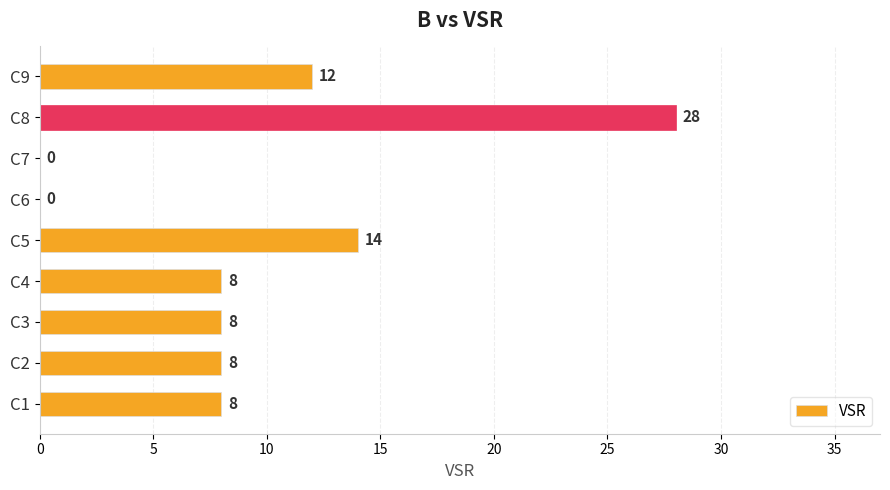

At which label is the value closest to 14?

C5